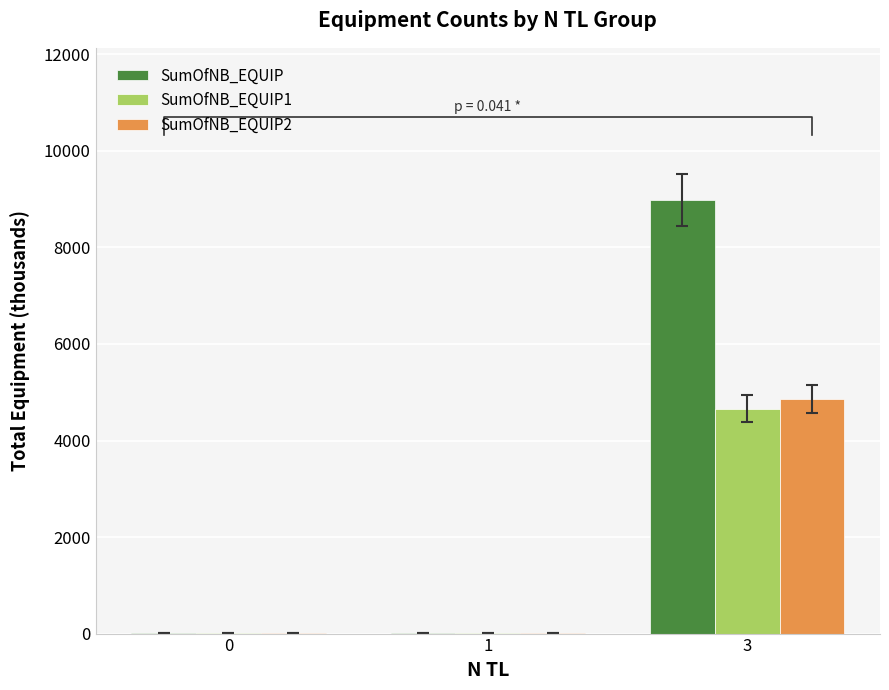

What is the difference between the maximum and minimum values in the SumOfNB_EQUIP2 series?

4861.9